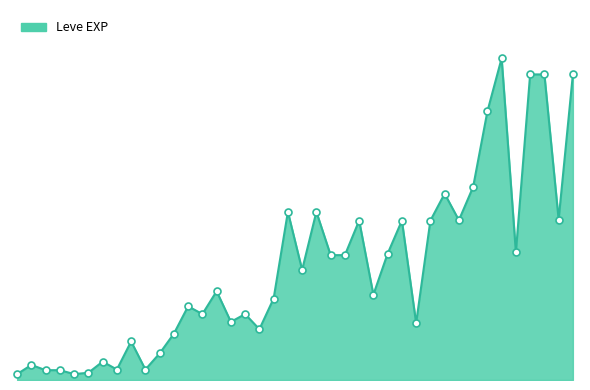

Is this an area chart (filled region under the line)?

Yes